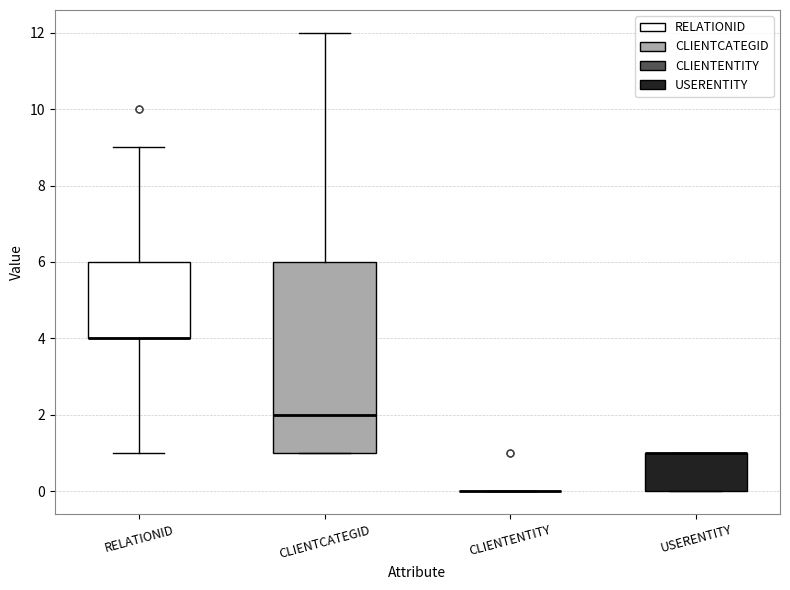

Reading left to right, transcribe this box plot: for each box, give where its median line is, the range the box spans, and where its two whiskers end, as read against the y-axis. The values are not printed on the chart, so give them approximately, as read against the axis.

RELATIONID: median 4 (drawn on the box's lower edge), box 4 to 6, whiskers 1 to 9
CLIENTCATEGID: median 2, box 1 to 6, whiskers 1 to 12
CLIENTENTITY: box collapsed to a line at 0, whiskers 0 to 0
USERENTITY: median 1 (drawn on the box's upper edge), box 0 to 1, whiskers 0 to 1